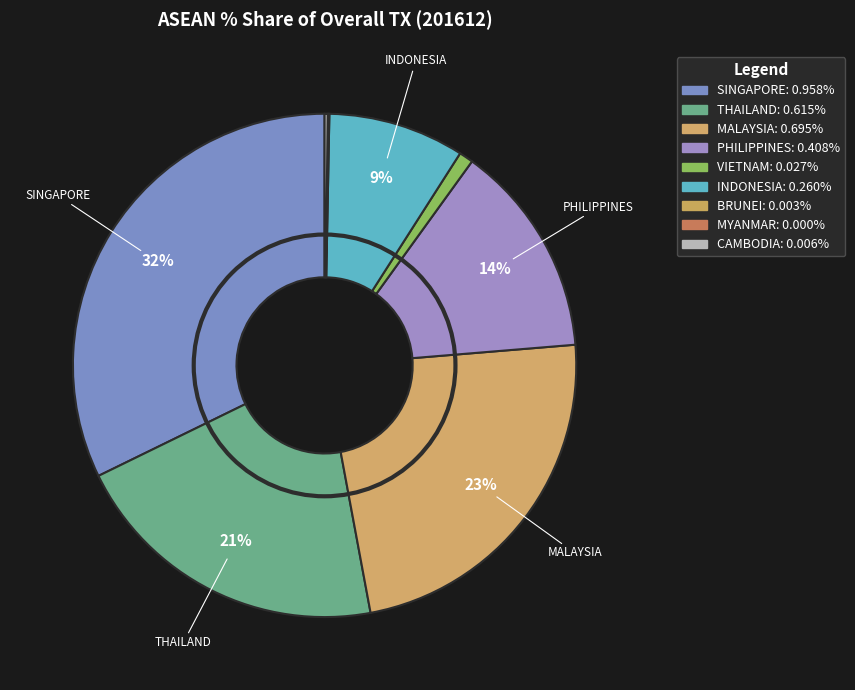

Which category has the biggest portion of the pie?

SINGAPORE